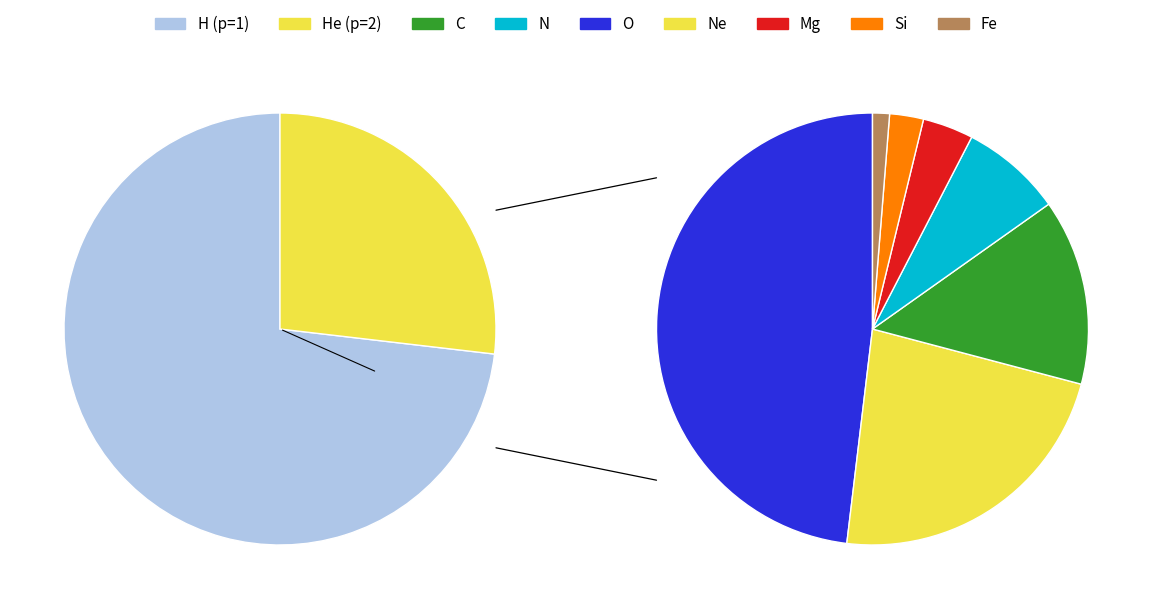

Is the sum of parallel=1 and parallel=2 greater than half?

Yes